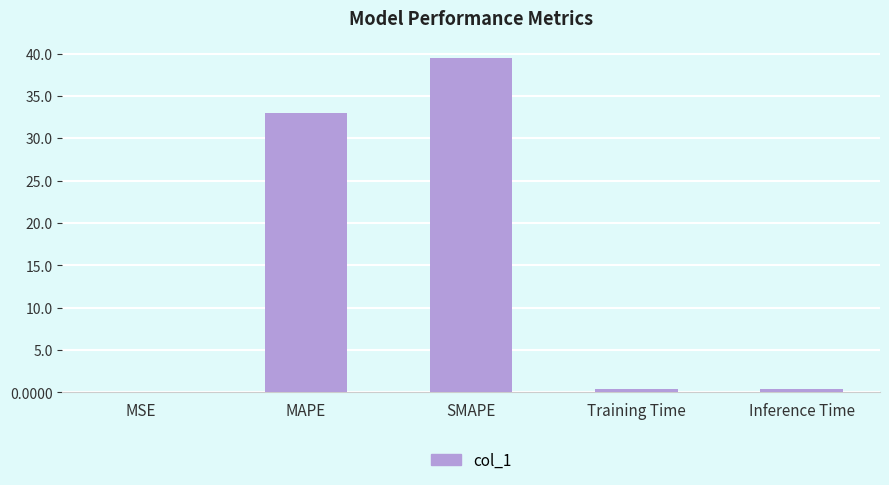

Between SMAPE and Training Time, which is larger?

SMAPE